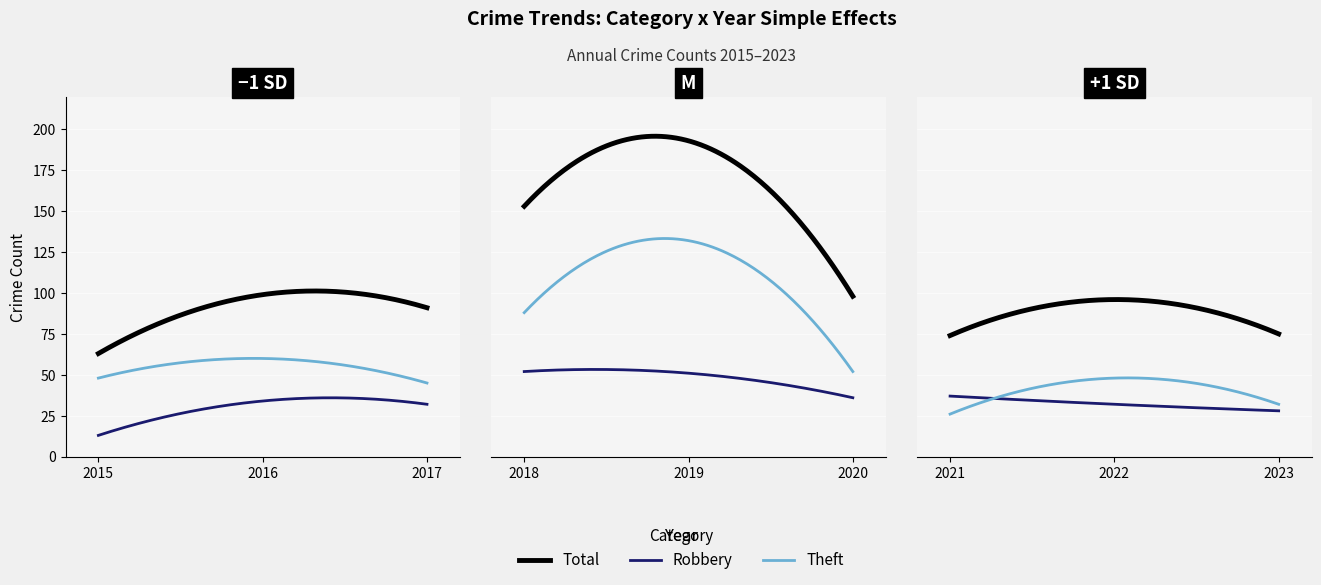

The value of Theft at 2021 is 44. True or false?

False